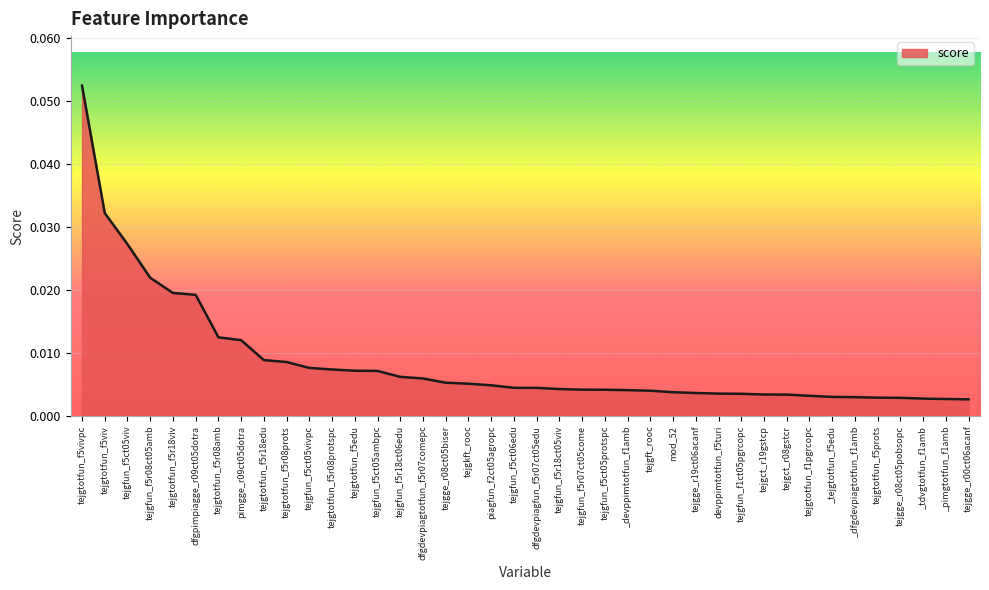

What position from the right is dfgdevpiagtotfun_f5r07comepc?

25